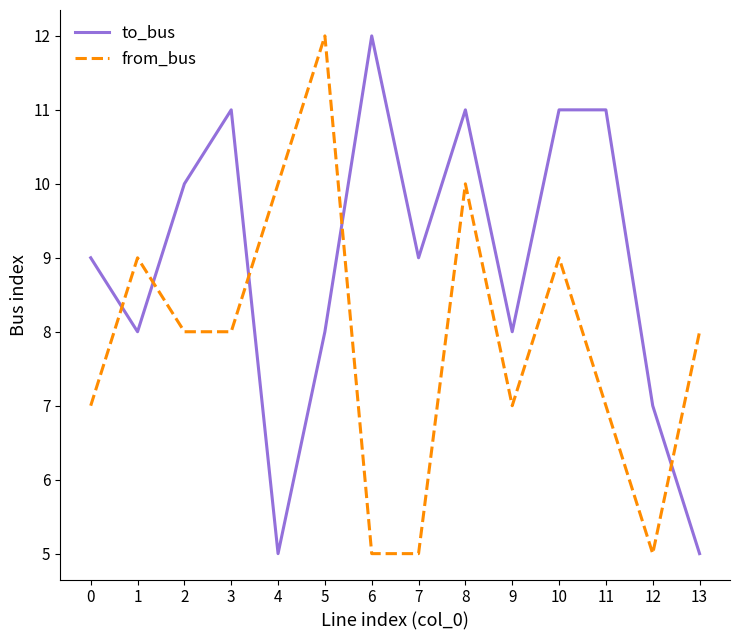

Reading left to right, transcribe all the data shown in this chart.

to_bus: 9	8	10	11	5	8	12	9	11	8	11	11	7	5
from_bus: 7	9	8	8	10	12	5	5	10	7	9	7	5	8